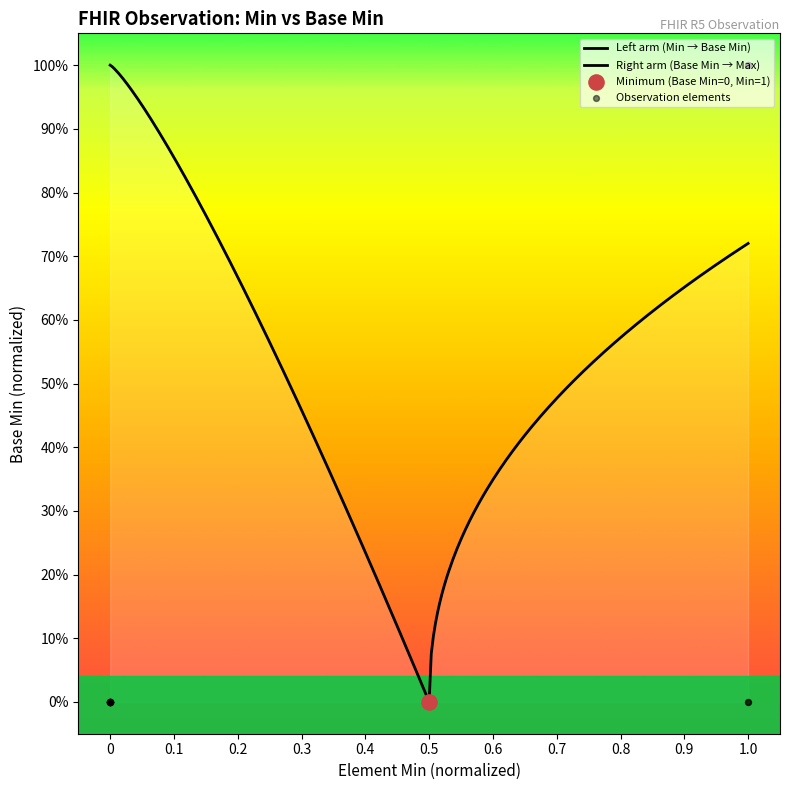

What is the change in value from 0 to 1.0?

+1